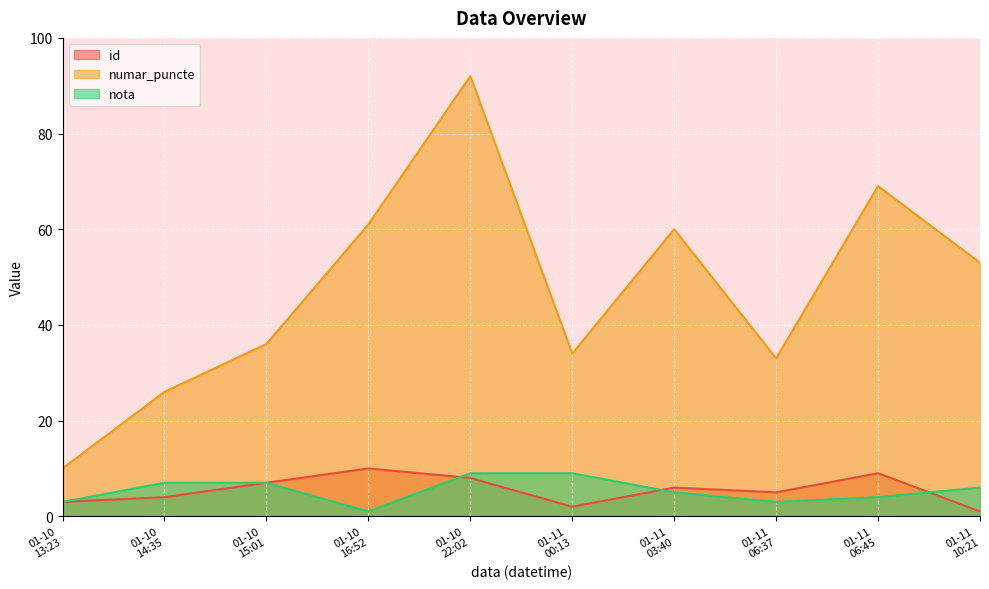

True or false: numar_puncte and id intersect in this chart.

False